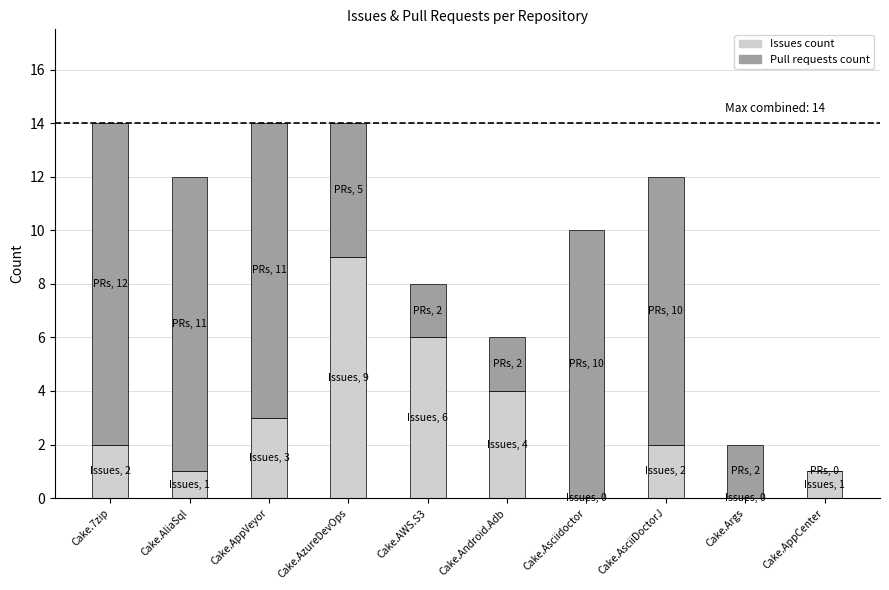

The value of Issues count at Cake.AppVeyor is 3. True or false?

True